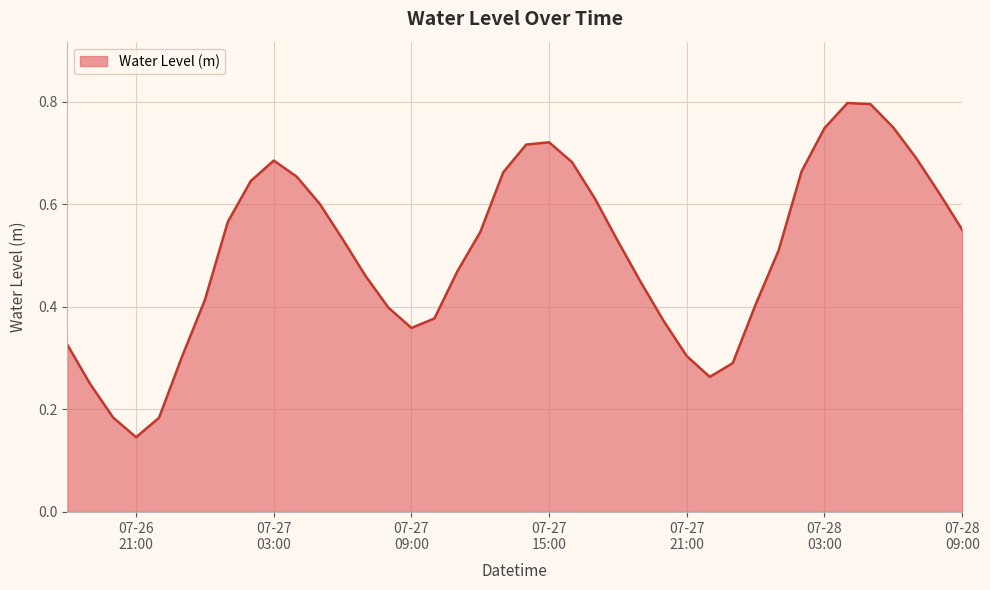

Reading left to right, transcribe all the data shown in this chart.

0.3	0.2	0.2	0.1	0.2	0.3	0.4	0.6	0.6	0.7	0.7	0.6	0.5	0.5	0.4	0.4	0.4	0.5	0.5	0.7	0.7	0.7	0.7	0.6	0.5	0.4	0.4	0.3	0.3	0.3	0.4	0.5	0.7	0.7	0.8	0.8	0.7	0.7	0.6	0.6